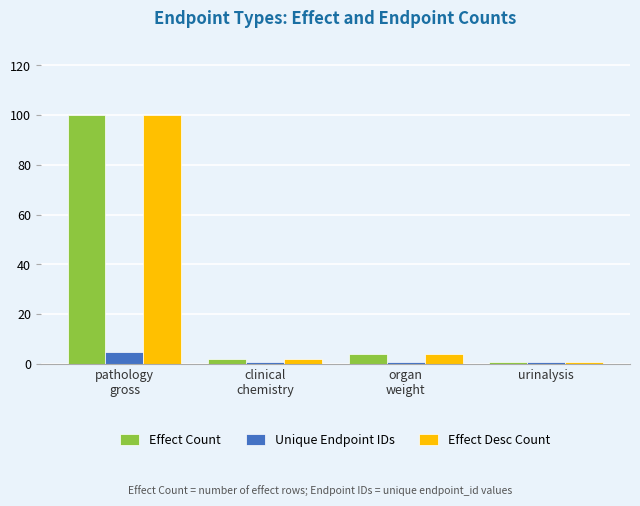

What is the difference between the maximum and minimum values in the Effect Desc Count series?

99